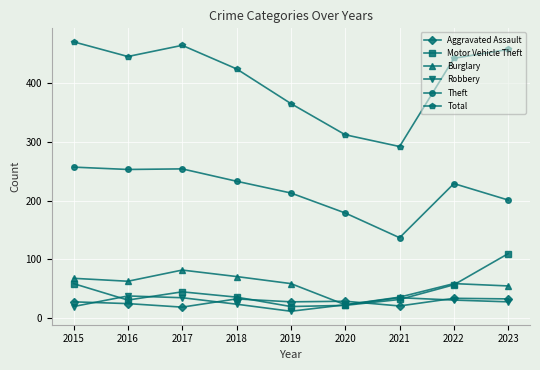

True or false: Robbery has more than 0 points higher than both neighbors.

True